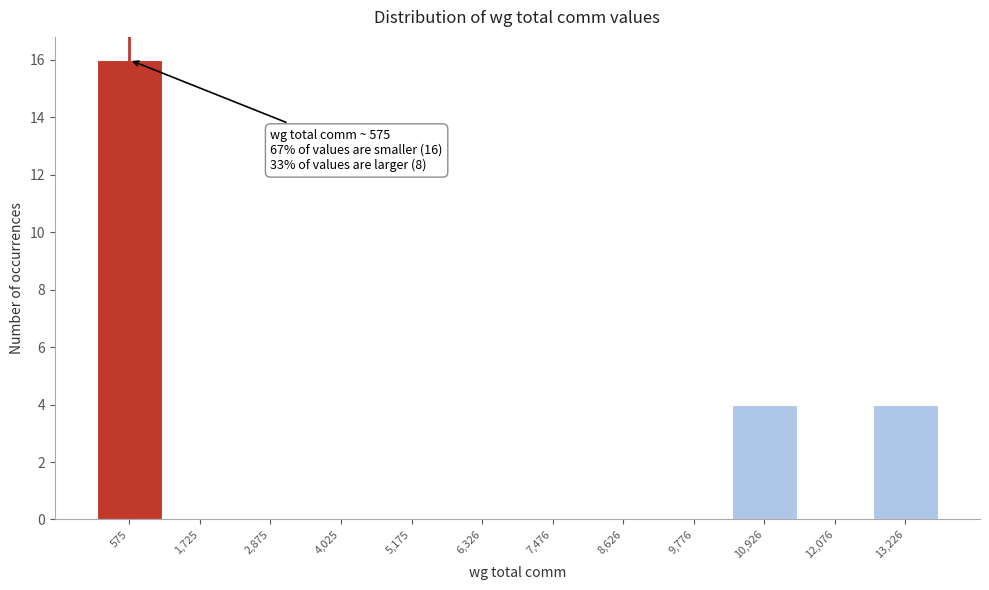

Over which range of the x-axis is the bar tallest?

0 to 1200